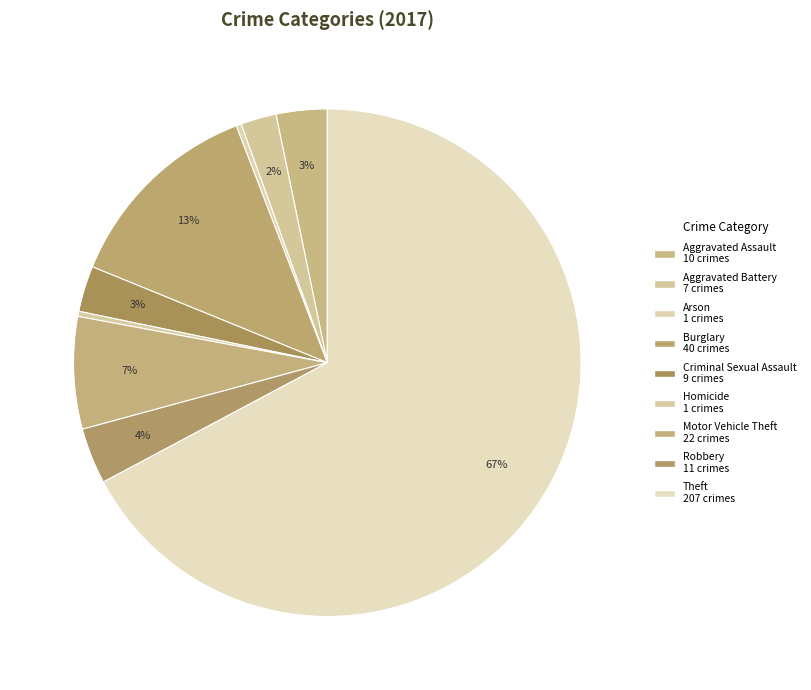

Approximately how many times larger is the value at Aggravated Battery compared to Criminal Sexual Assault?

0.8